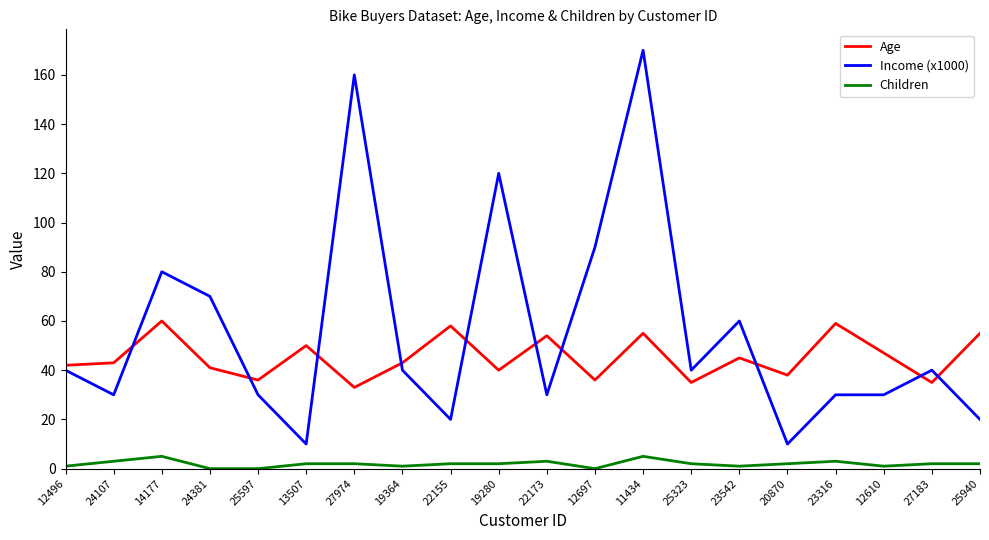

What is the difference between the maximum and minimum values in the Income (x1000) series?

160